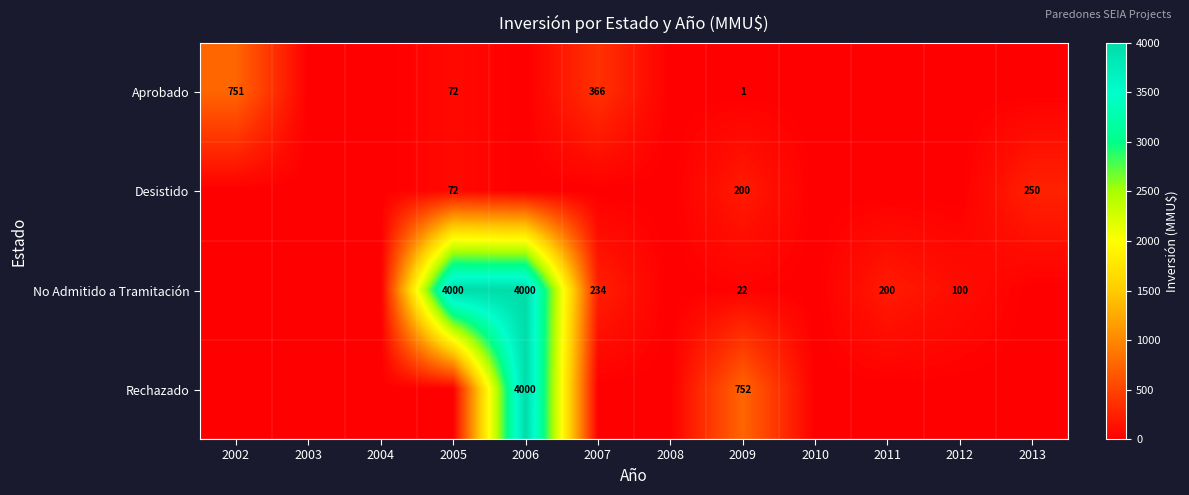

The value of Desistido at 2005 is 16. True or false?

False